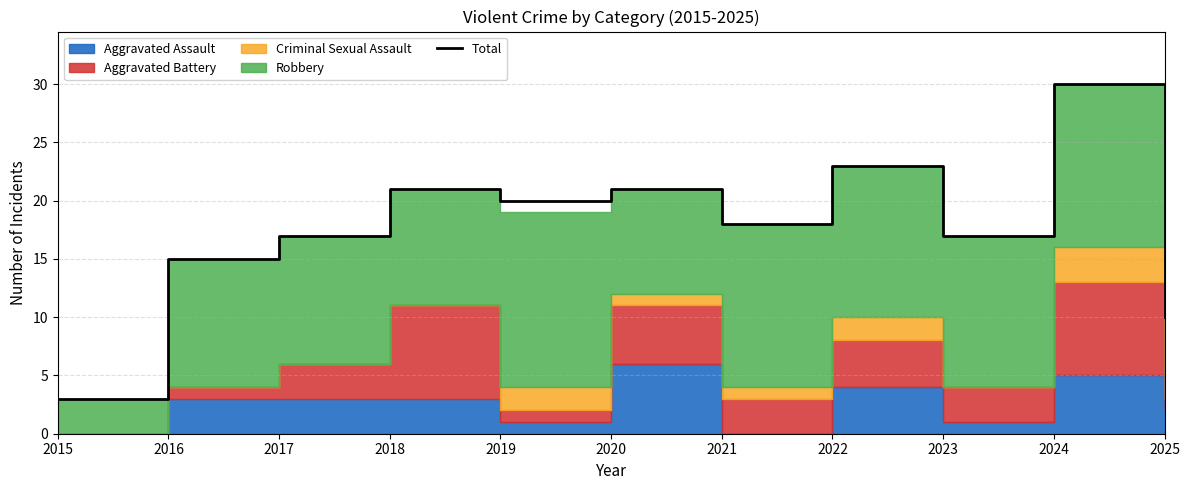

How many interior local valleys (lower than both neighbors) does the data have?

3